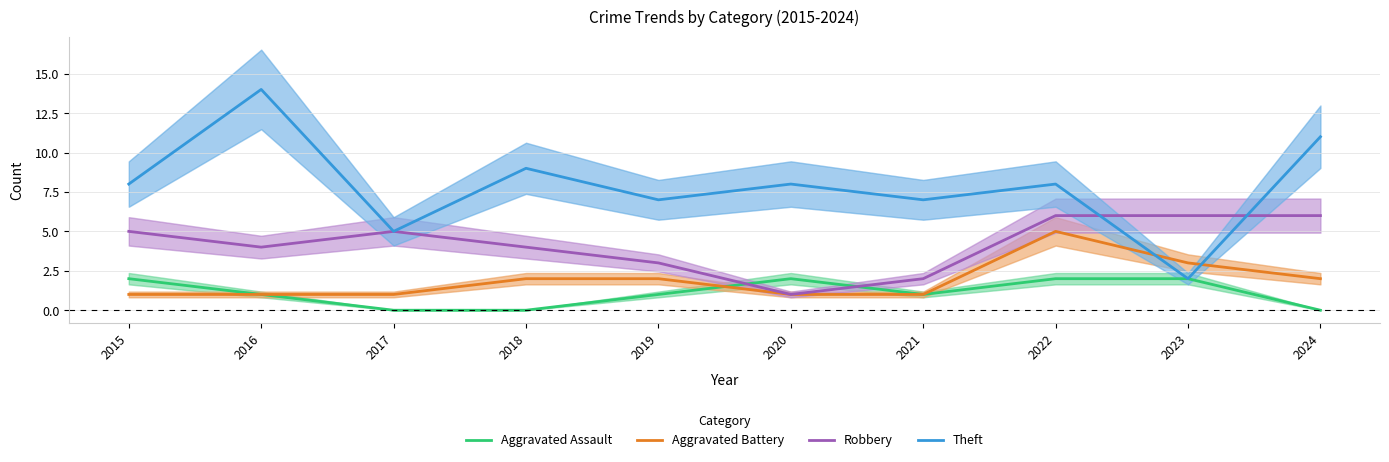

How many distinct data groups are displayed?

4